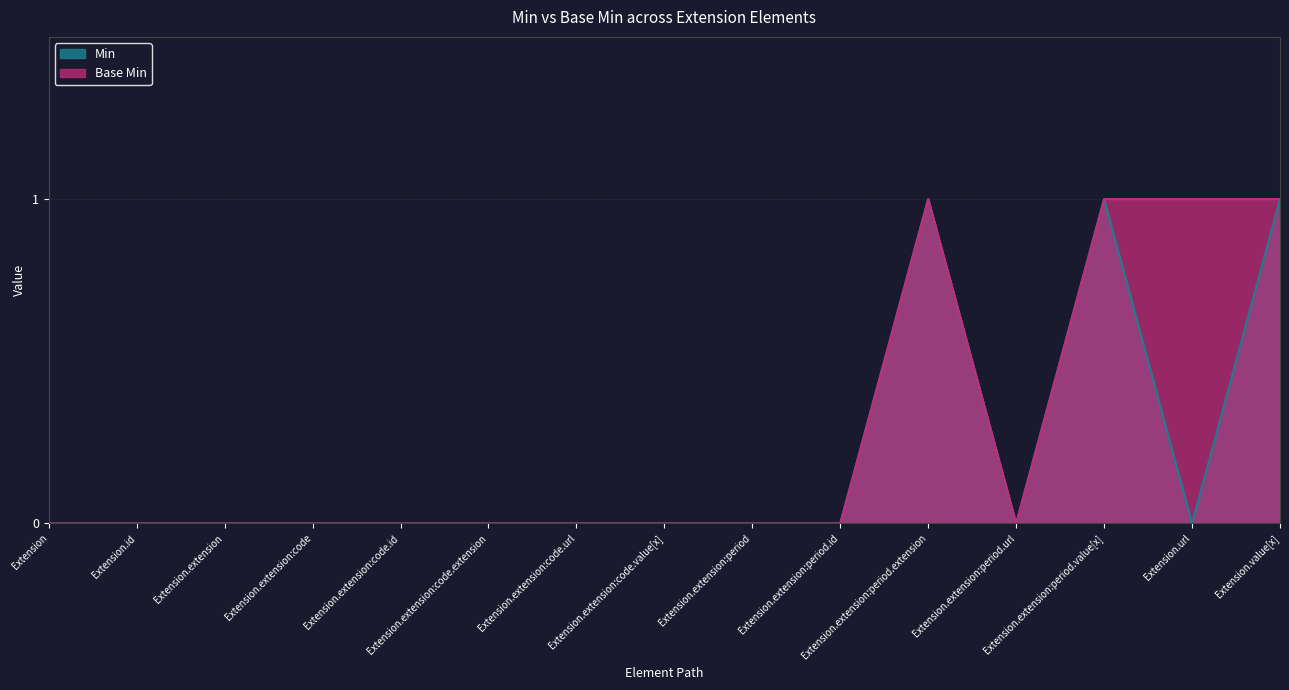

Which series changed the most between Extension.id and Extension.extension:code.id?

Min